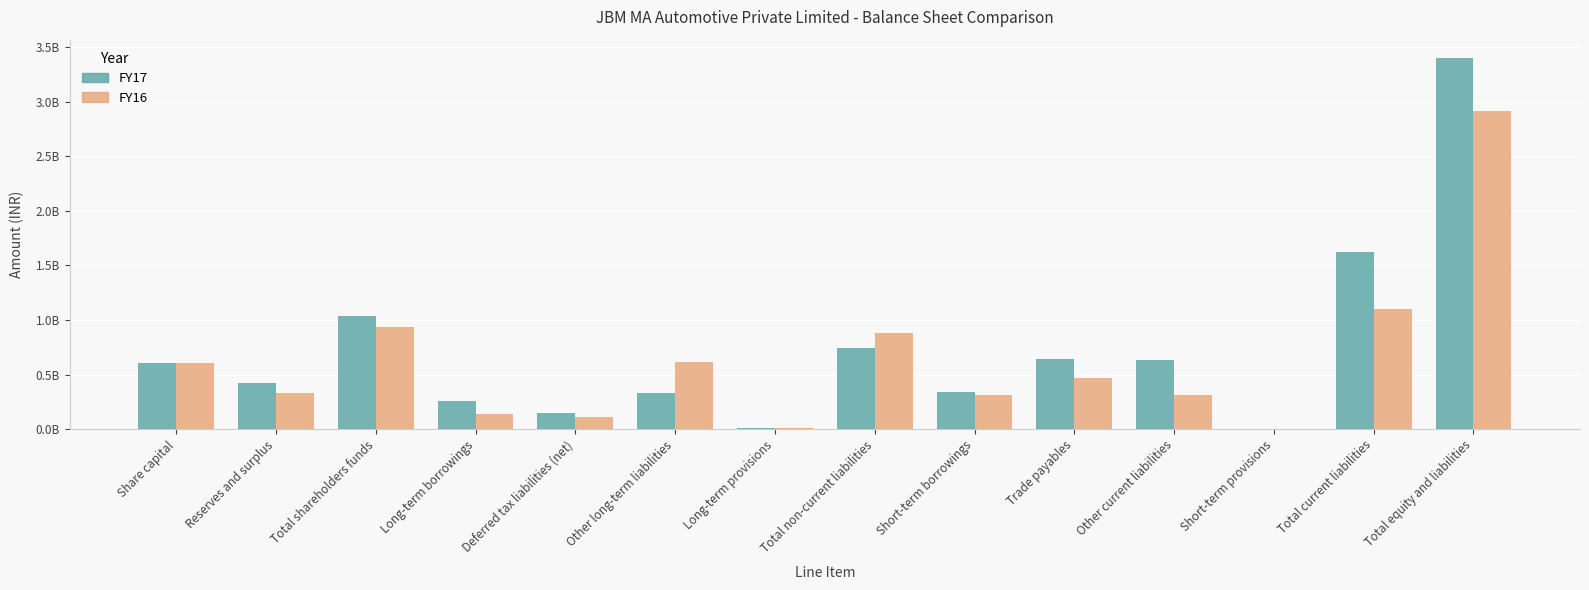

True or false: FY17 has a value of 11327664 at Long-term provisions.

False